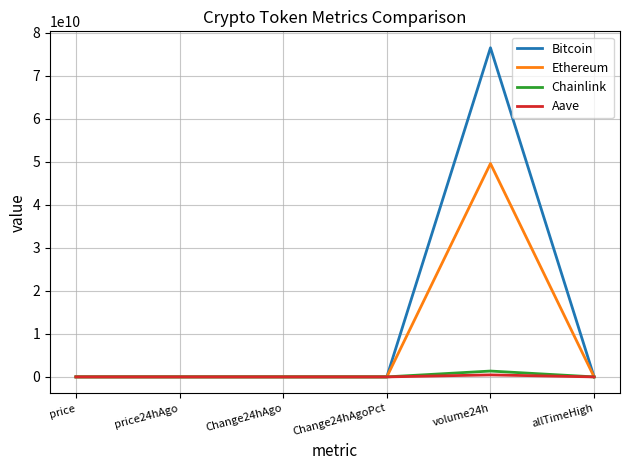

Which series has the widest spread of values?

Bitcoin